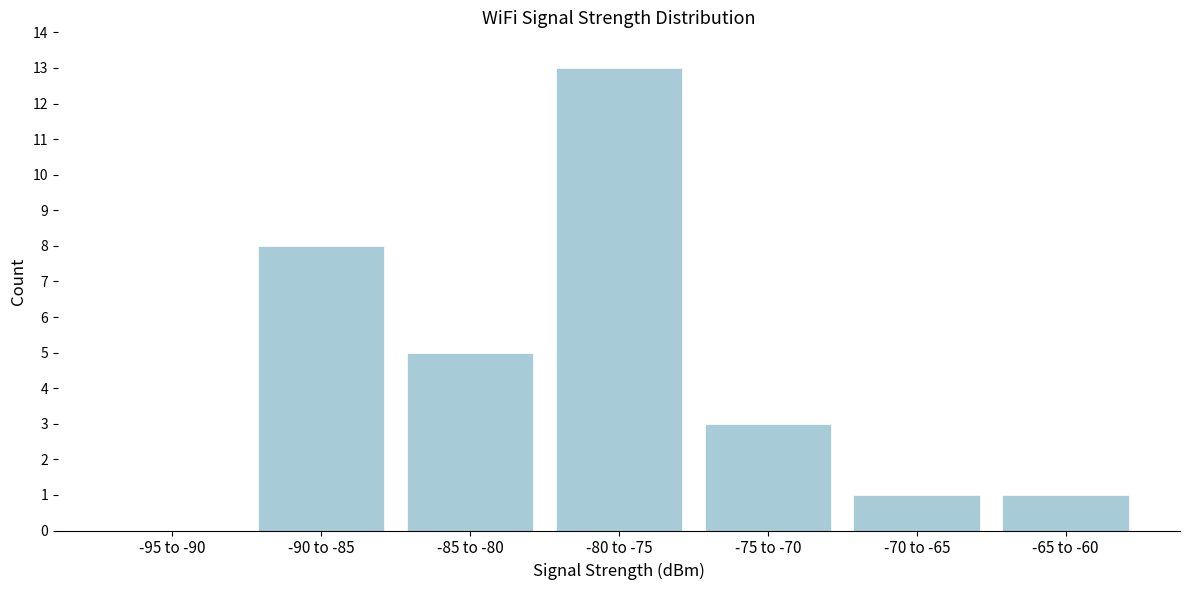

Reading left to right, what are all the values shown in this chart?

-95 to -90=0	-90 to -85=8	-85 to -80=5	-80 to -75=13	-75 to -70=3	-70 to -65=1	-65 to -60=1